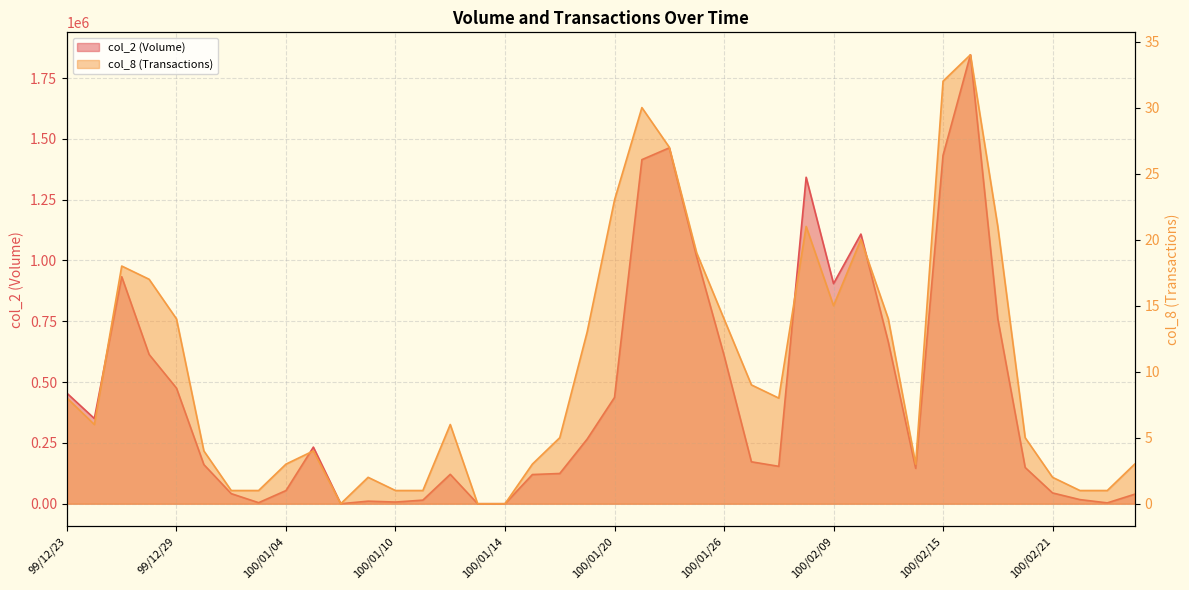

How many values in the col_8 (Transactions) series are below 6?

19